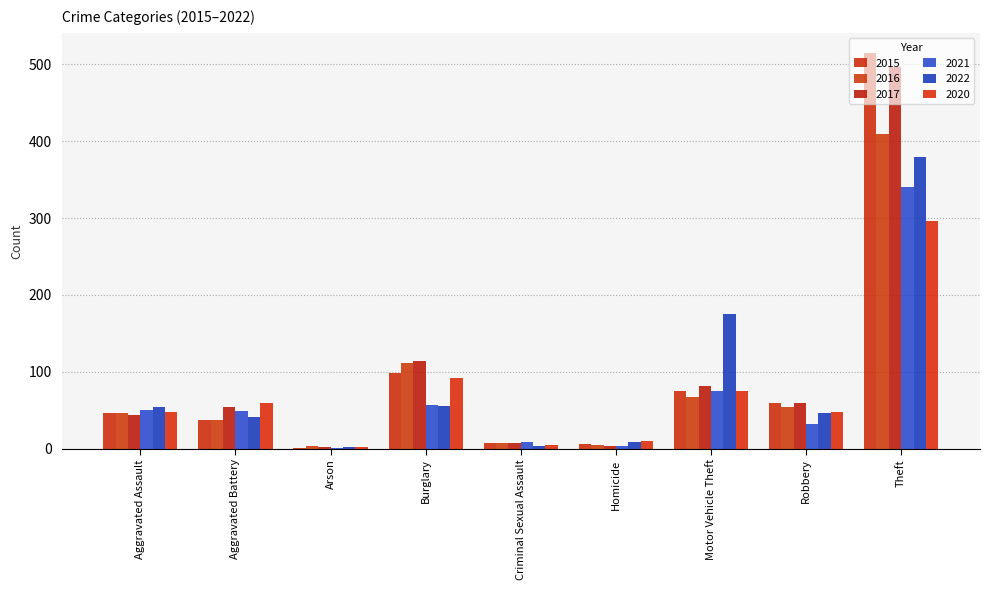

What is the highest value of the 2022 series?

379